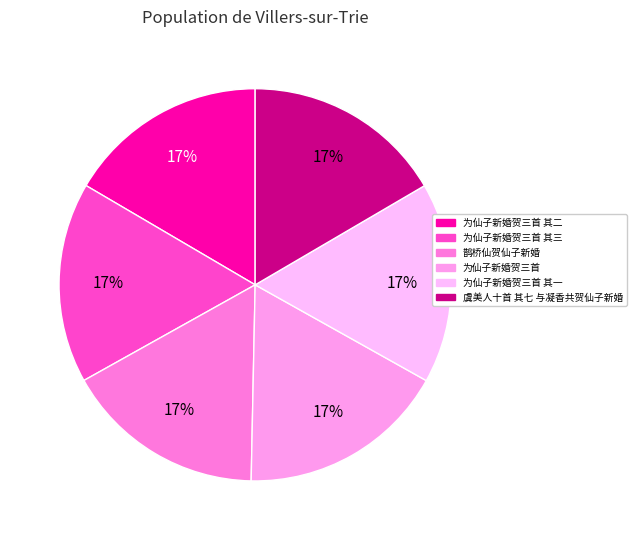

Rank the categories by value from highest to lowest.

为仙子新婚贺三首, 鹊桥仙贺仙子新婚, 虞美人十首 其七 与凝香共贺仙子新婚, 为仙子新婚贺三首 其三, 为仙子新婚贺三首 其二, 为仙子新婚贺三首 其一